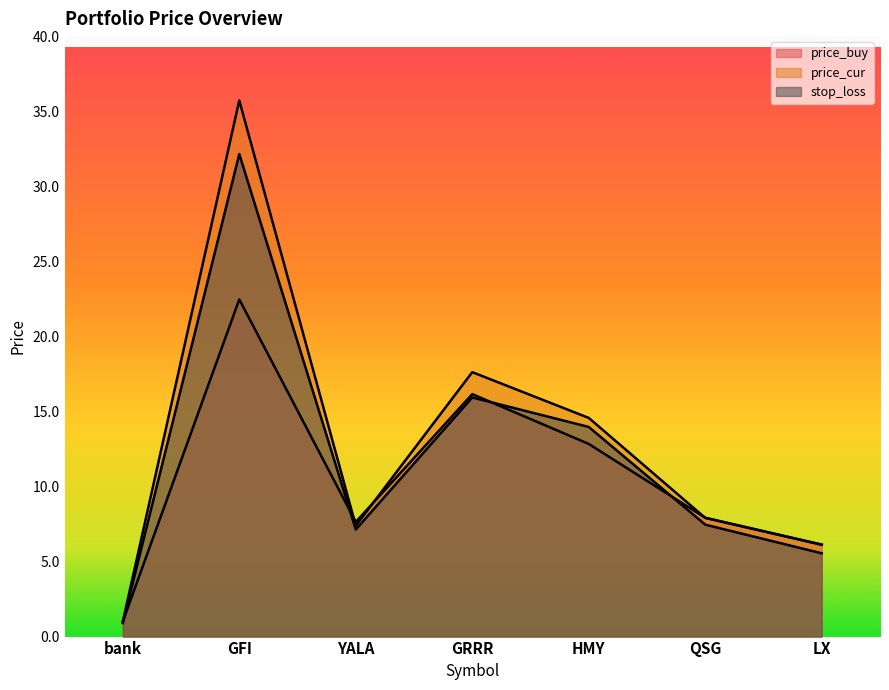

What is the spread (max minus min) of values at QSG?

0.5